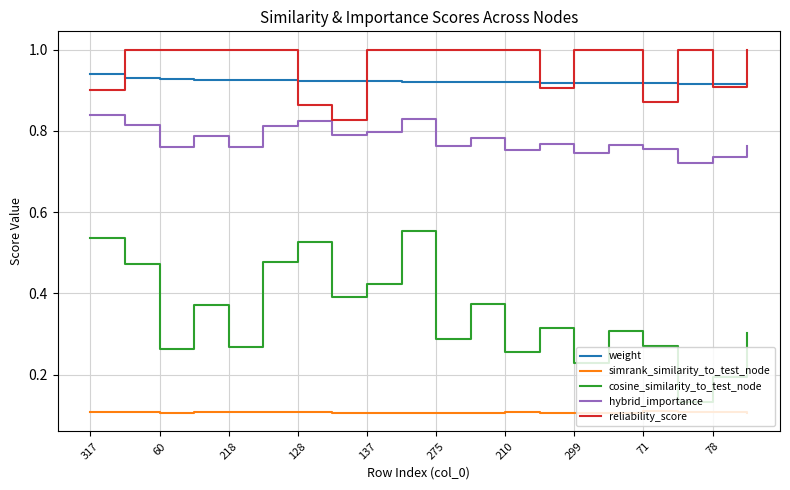

Which series has the largest range (max minus min)?

cosine_similarity_to_test_node